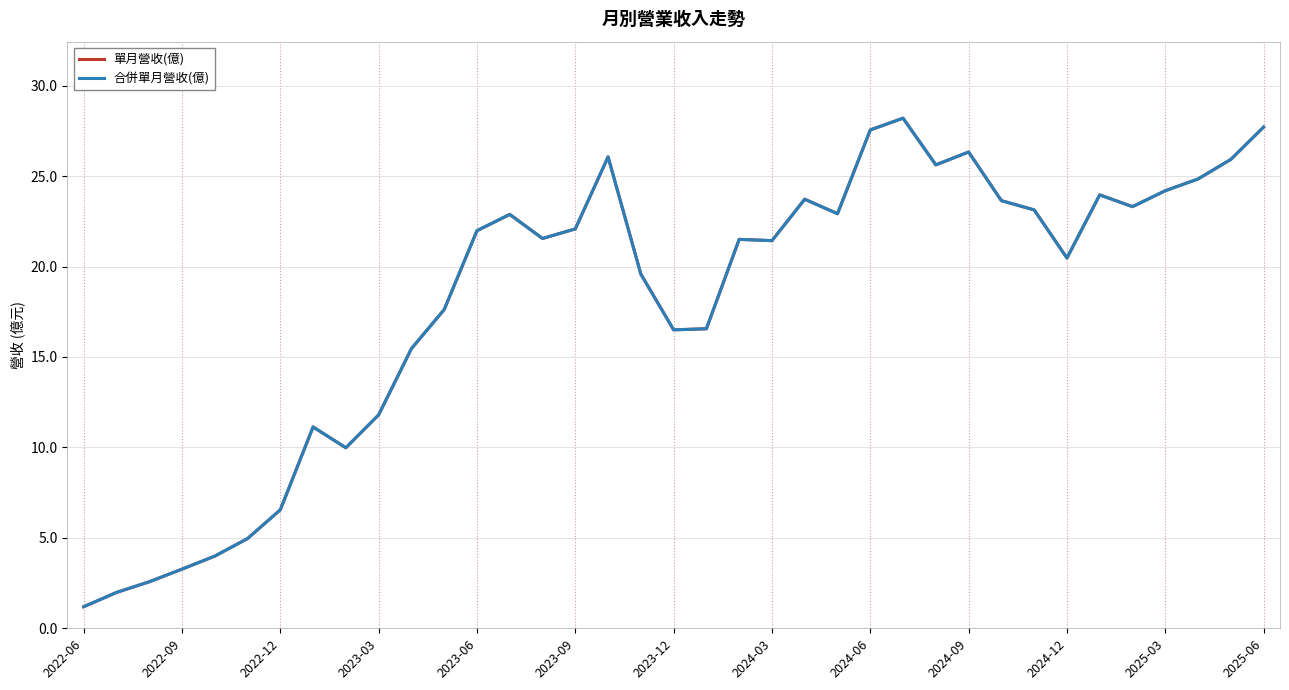

Does the chart have visible grid lines?

Yes